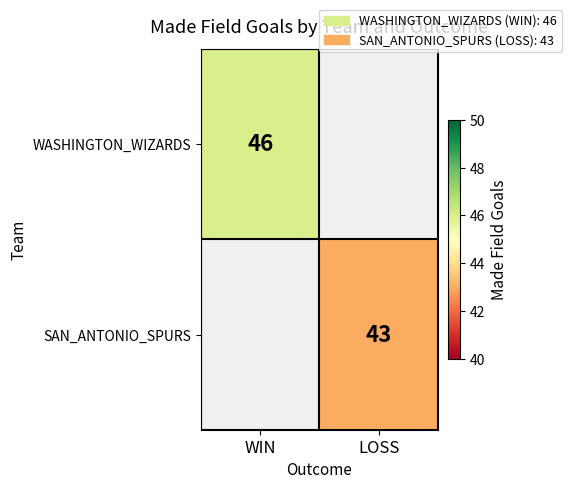

The value of WASHINGTON_WIZARDS at WIN is 80. True or false?

False